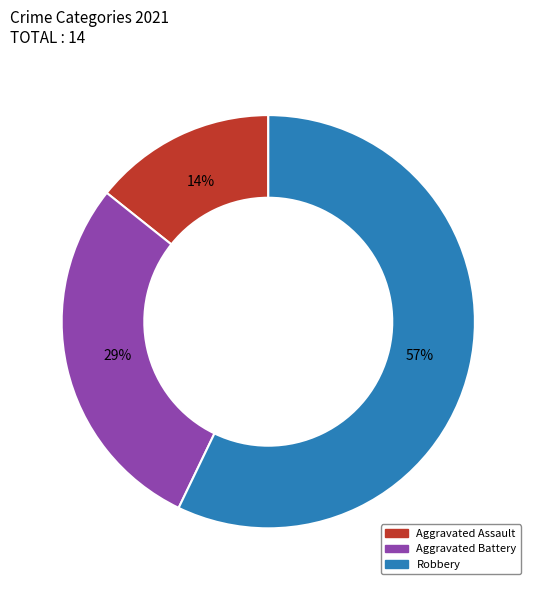

Count the number of slices in the pie.

3